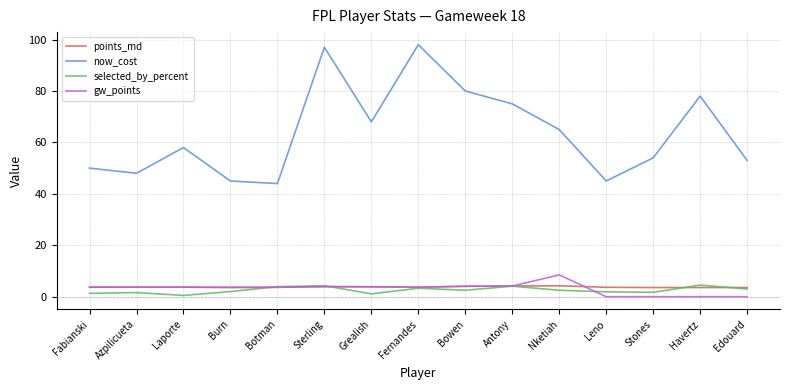

How many lines are shown in the chart?

4